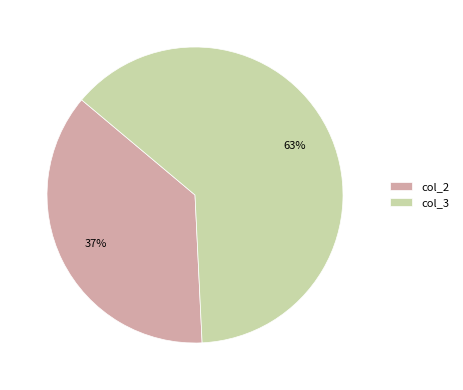

To the nearest percent, what is the difference between the largest and smallest slice percentages?

26%